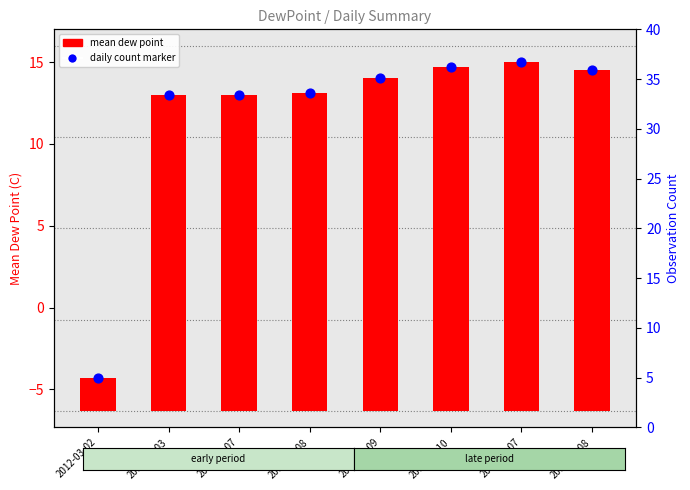

What are all the series names shown in the legend?

mean dew point, daily count marker